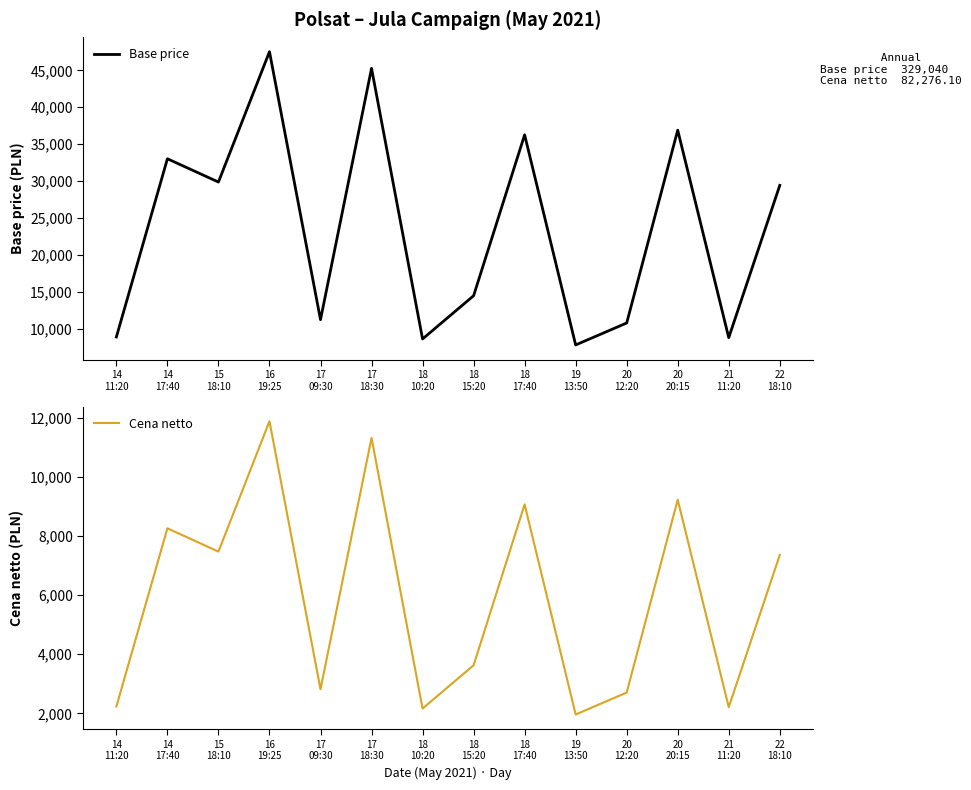

What is the spread (max minus min) of values at 20
20:15?

27675.2